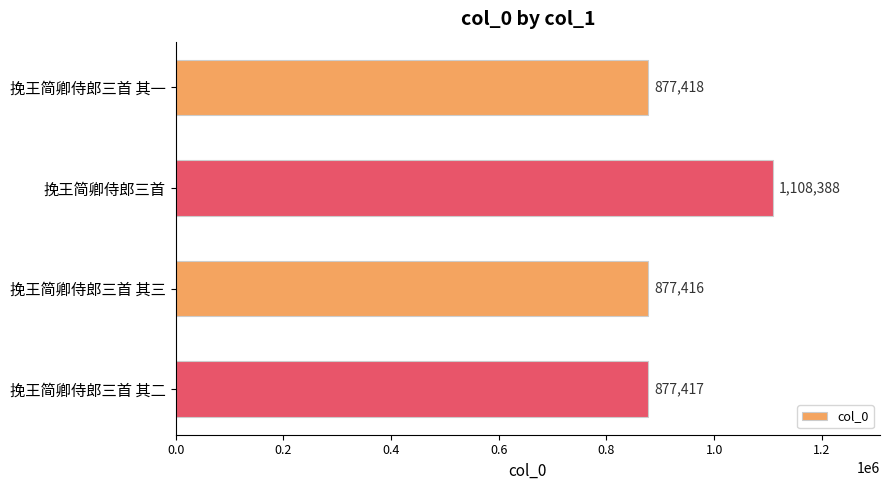

List the labels in order of value, largest first.

挽王简卿侍郎三首, 挽王简卿侍郎三首 其一, 挽王简卿侍郎三首 其二, 挽王简卿侍郎三首 其三